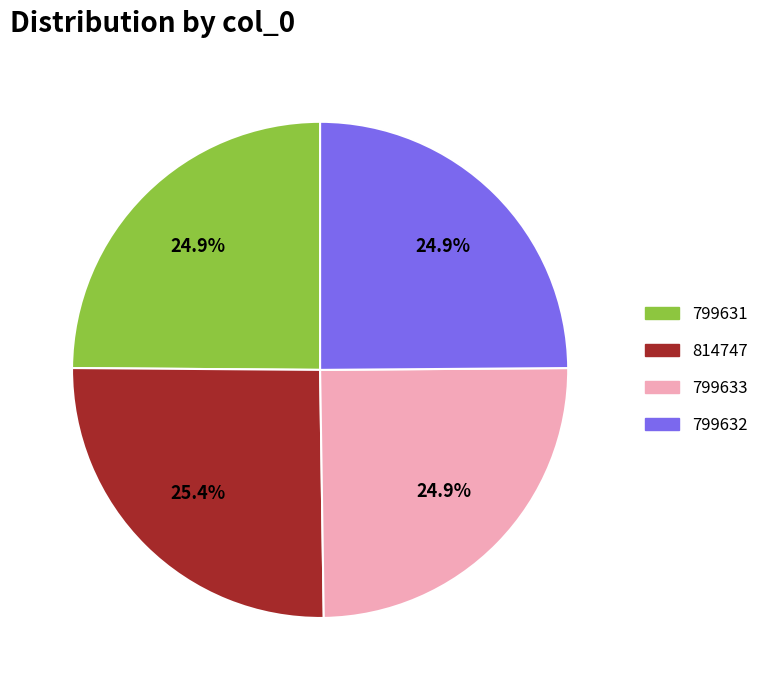

Is 814747 the majority of the pie?

No